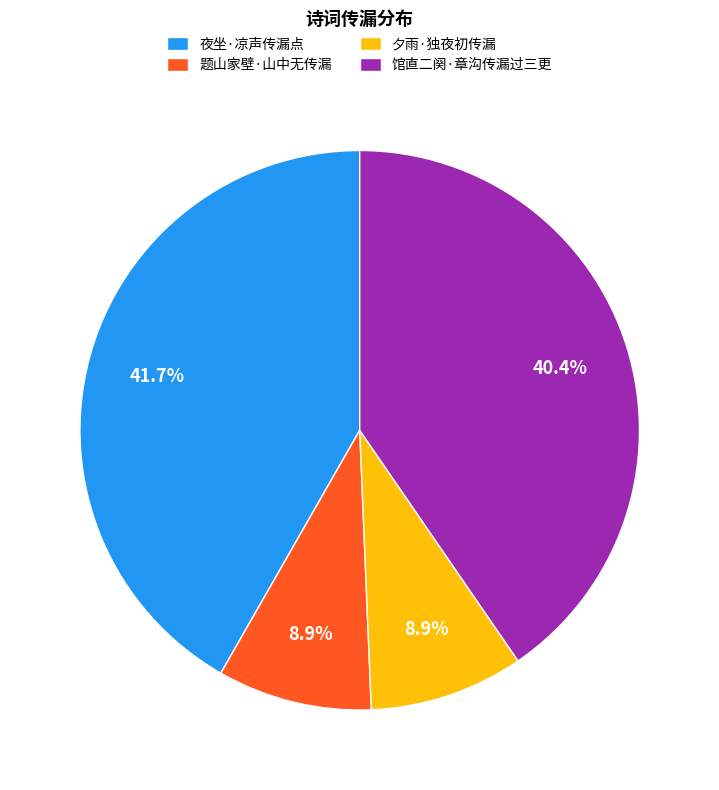

How many slices are in this pie chart?

4